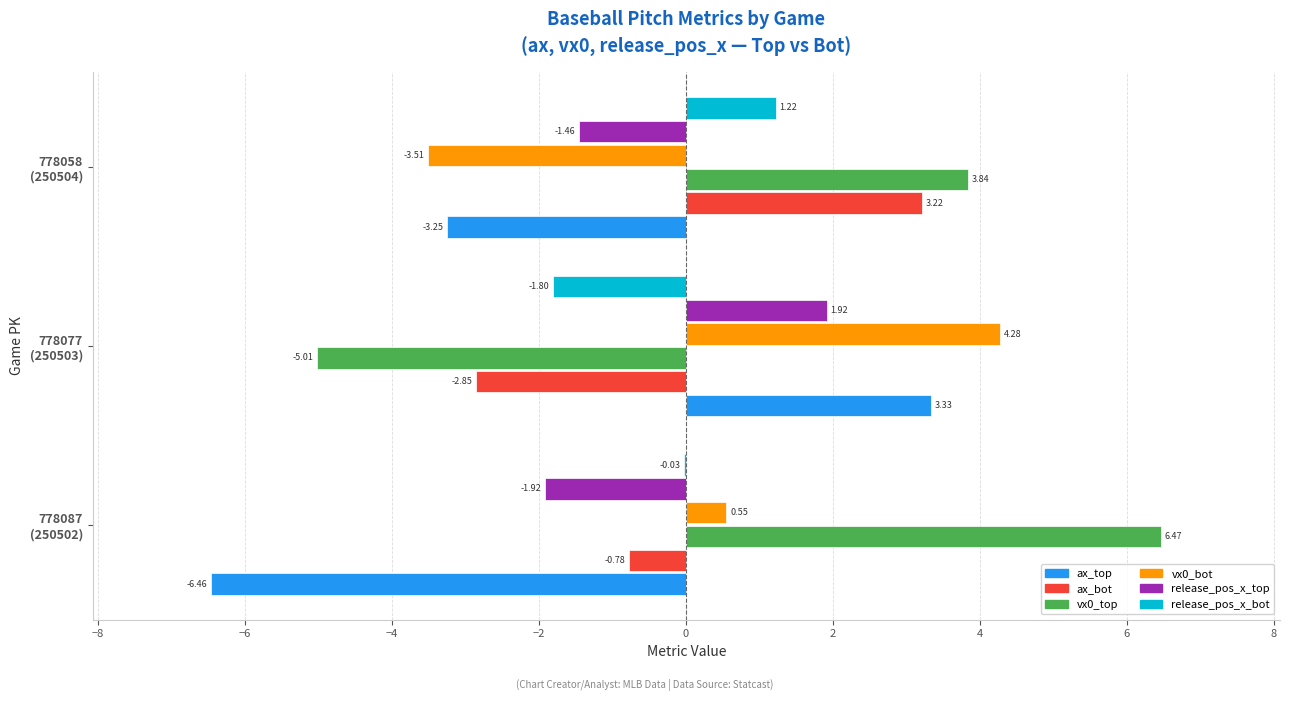

At which category is the sum across all series the highest?

778058
(250504)